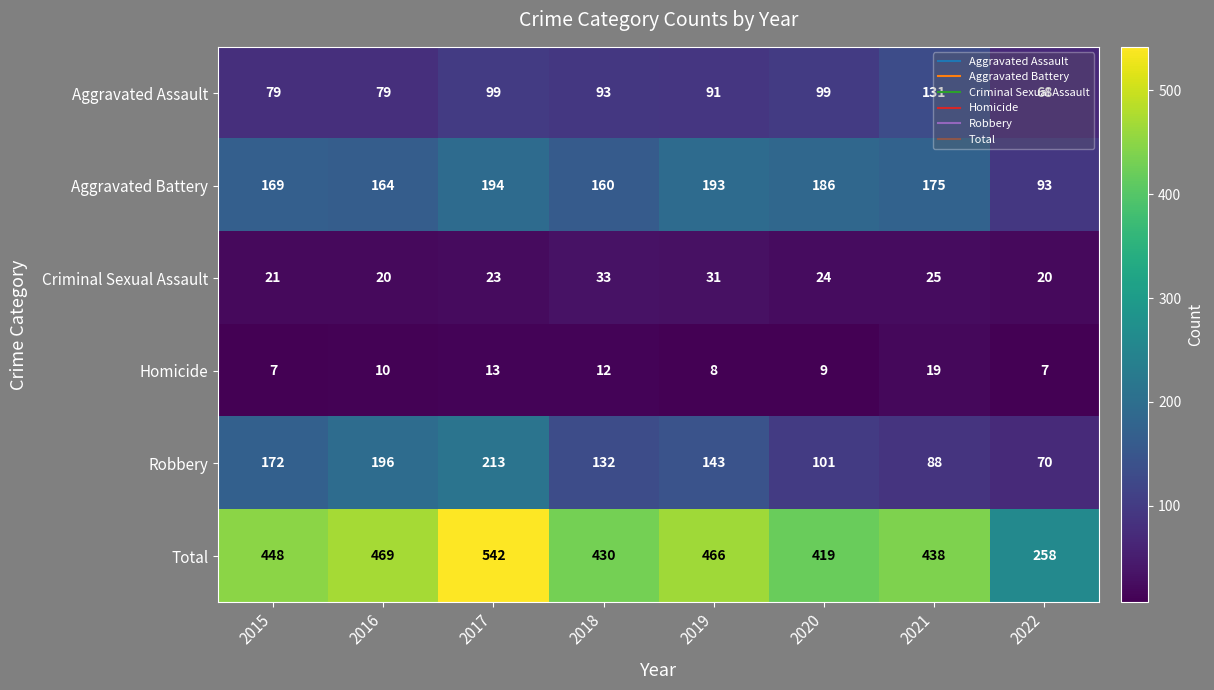

The value of Homicide at 2019 is 8. True or false?

True